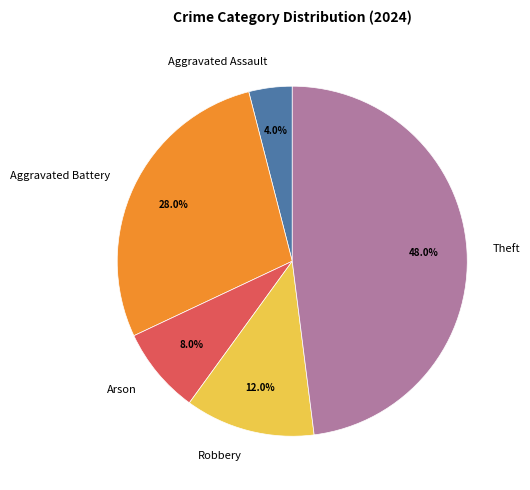

To the nearest percent, what portion does Aggravated Assault represent?

4%